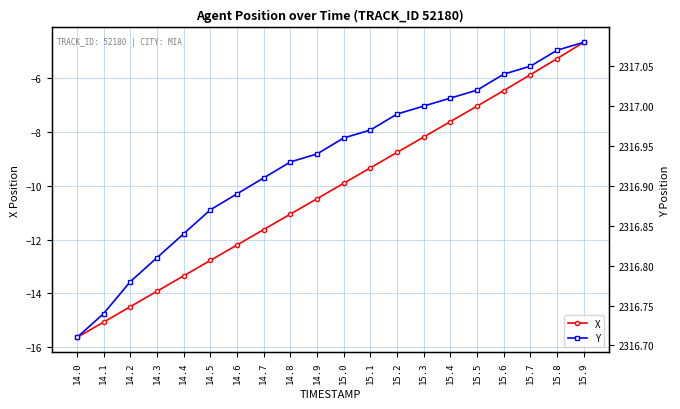

What position from the left is 14.8?

9